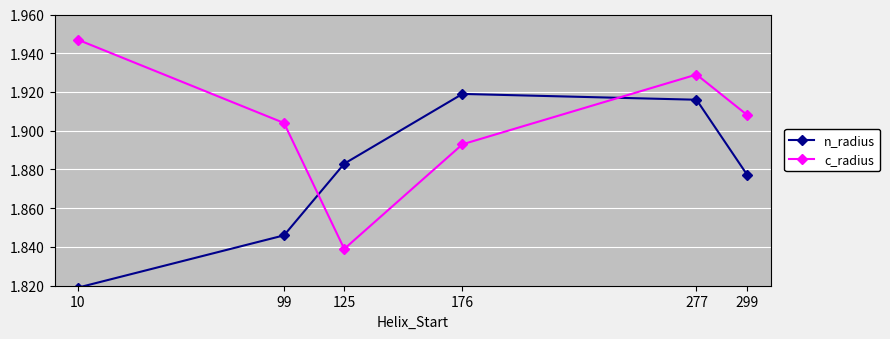

How many c_radius values are between 1 and 2?

6